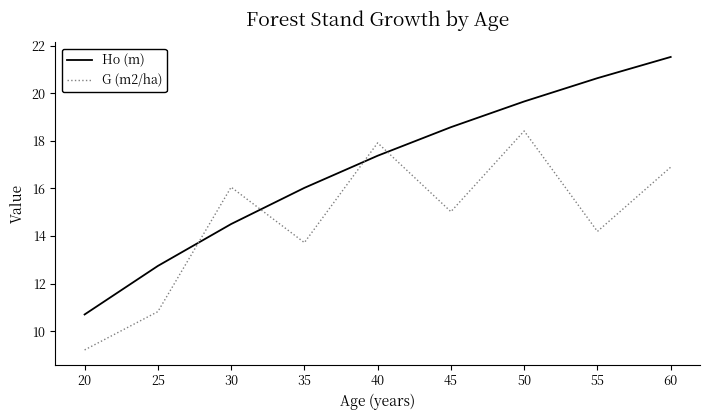

Where does the Ho (m) series first go above 17?

40